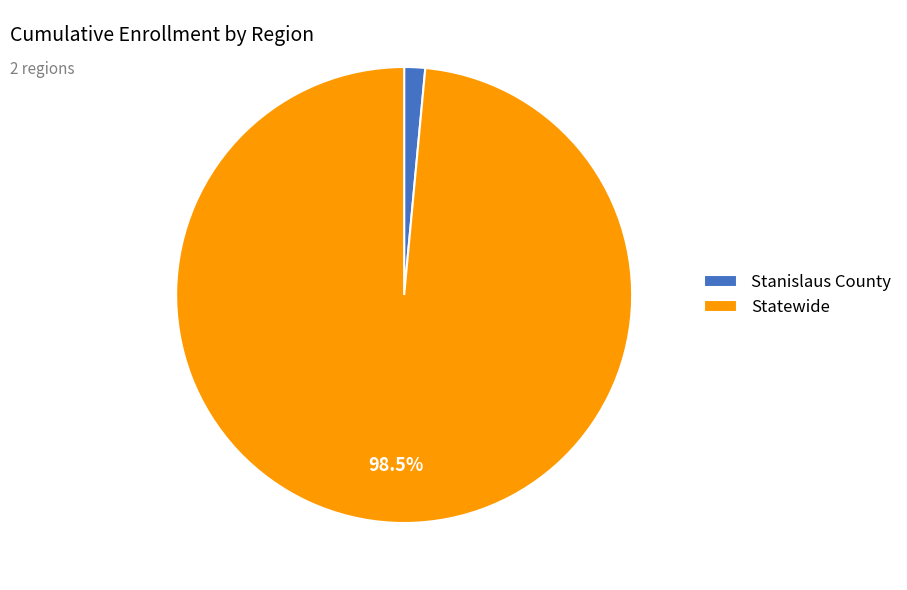

Does Stanislaus County represent more than half of the total?

No